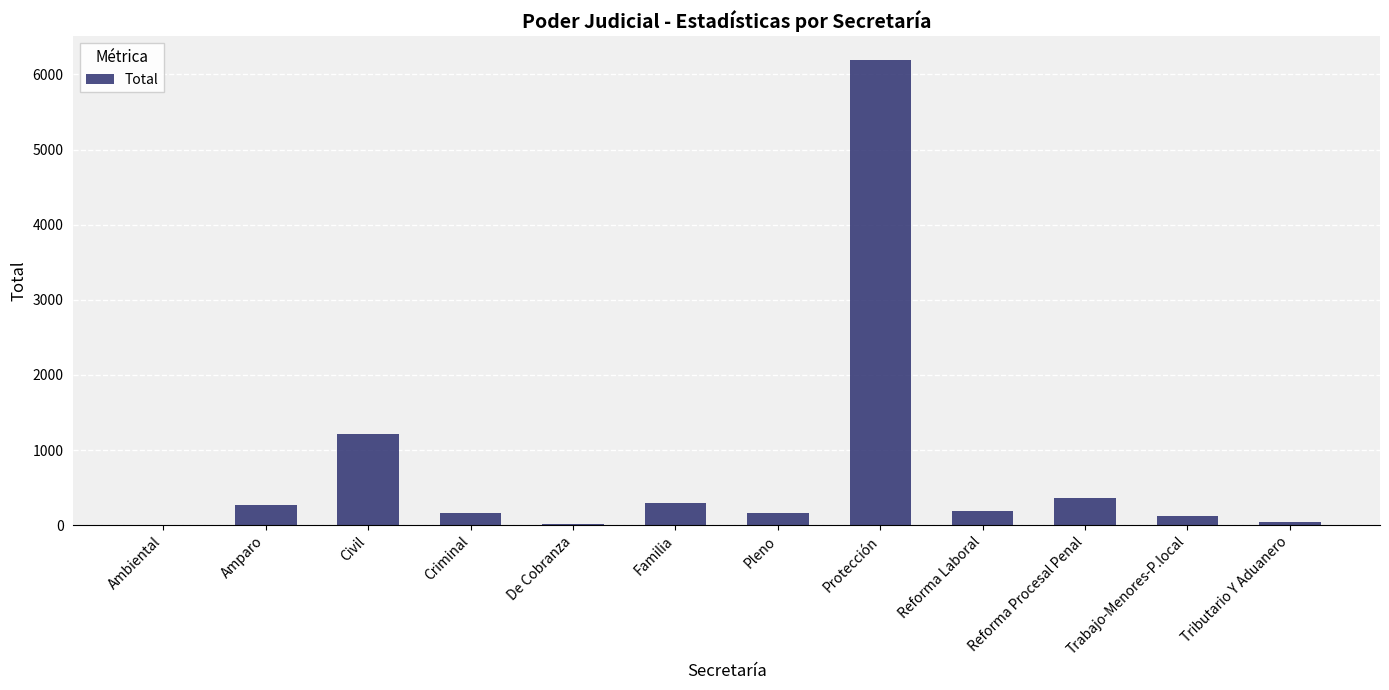

At which category does the chart reach its peak across all series?

Protección